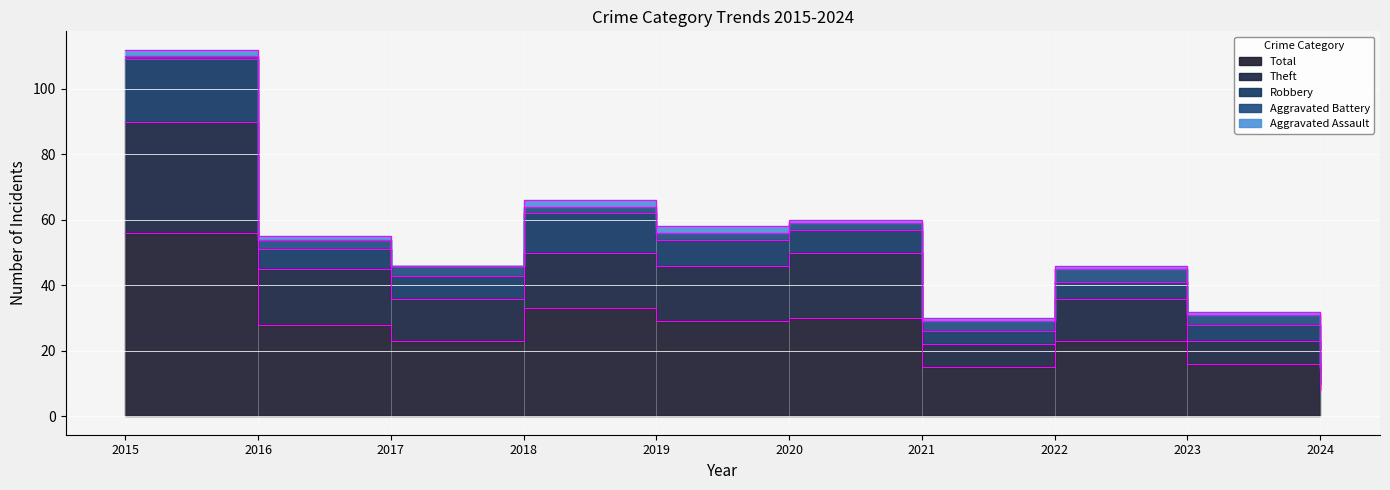

Is it true that Total equals 38 at 2017?

False